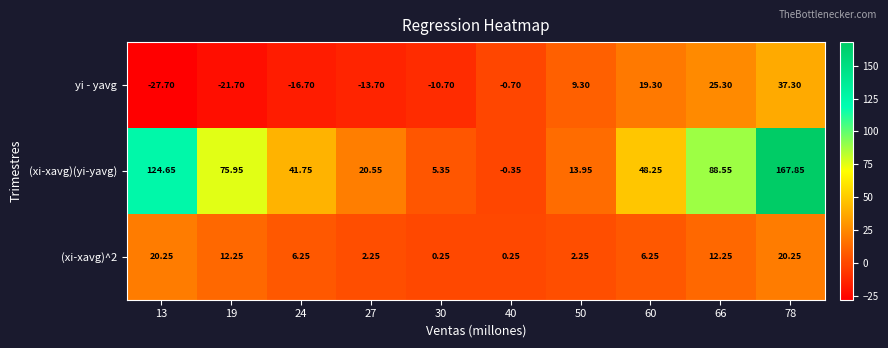

Is the value of (xi-xavg)(yi-yavg) at 19 greater than the value of yi - yavg at 24?

Yes